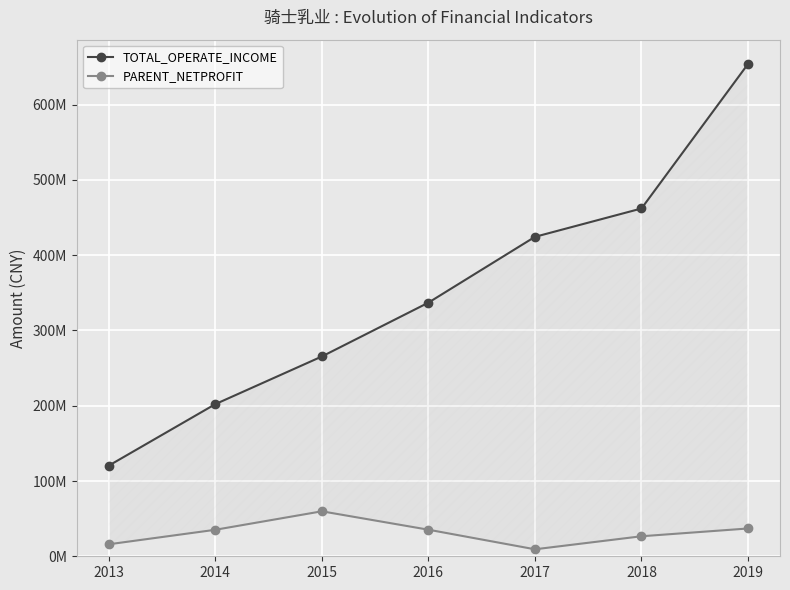

What is the sum of the PARENT_NETPROFIT values at 2018 and 2015?

86353920.6